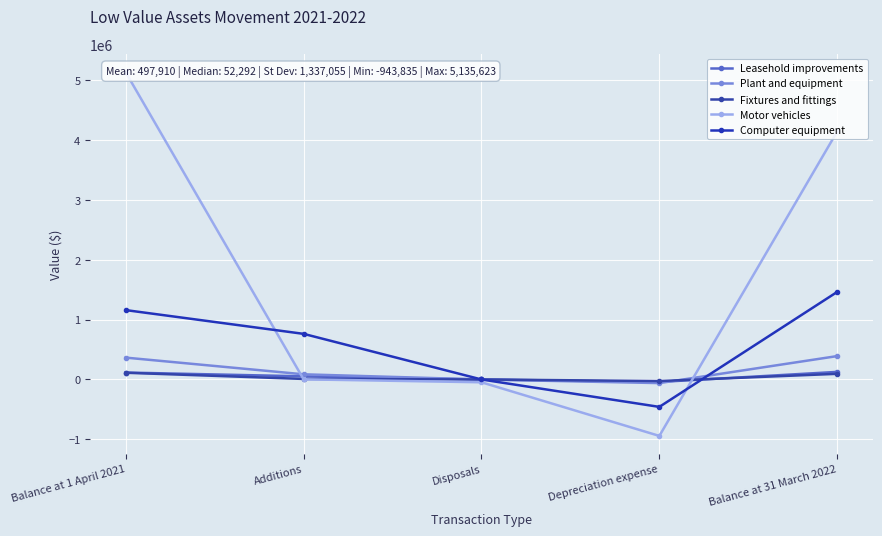

The value of Fixtures and fittings at Balance at 1 April 2021 is 46468. True or false?

False